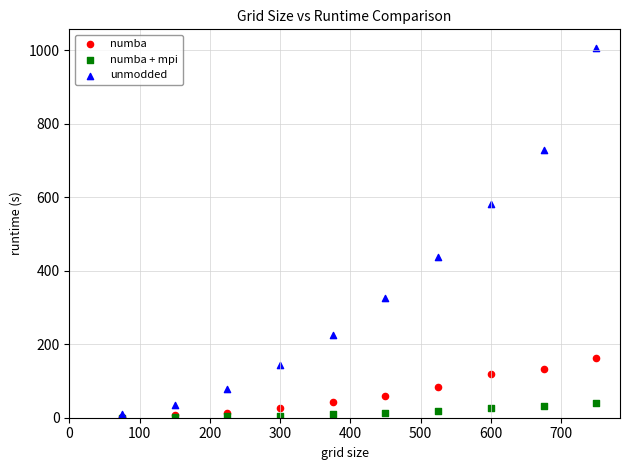

Across all series, what Y value is closest to 503?

436.9